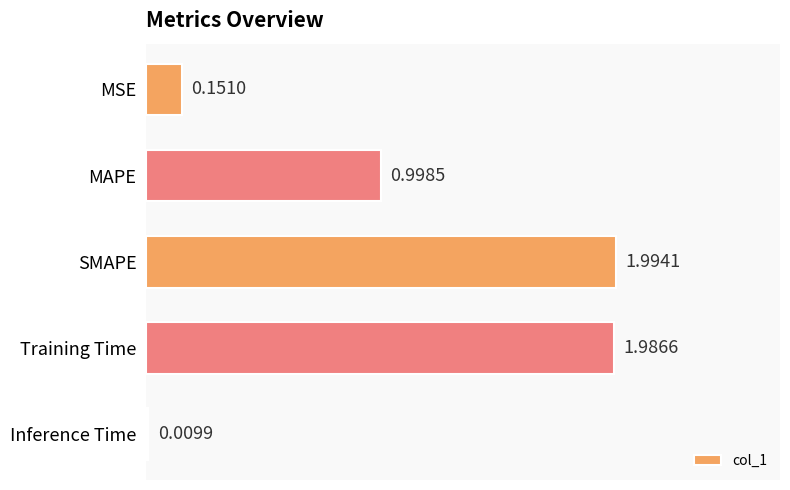

At which label is the value closest to 1?

MAPE